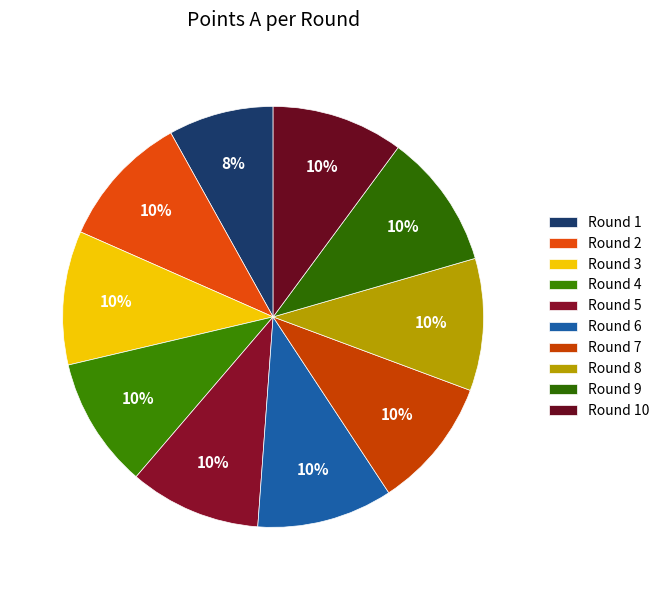

To the nearest percent, what portion does Round 1 represent?

8%